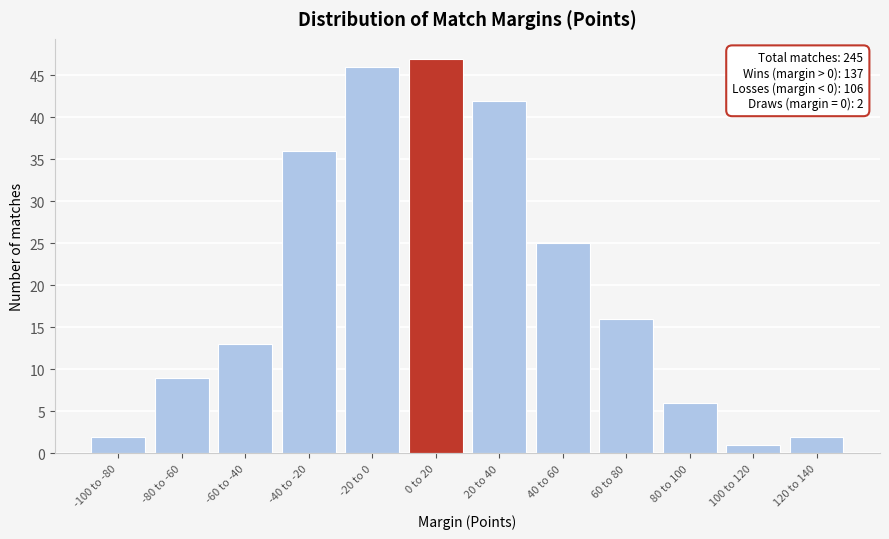

Reading left to right, transcribe all the data shown in this chart.

2	9	13	36	46	47	42	25	16	6	1	2